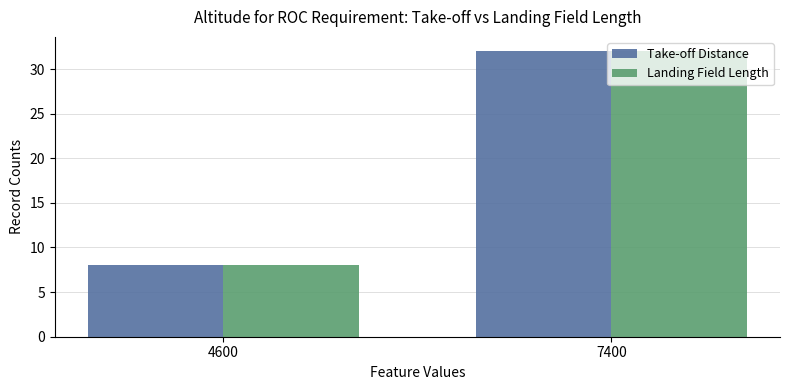

At how many categories does at least one series exceed 16?

1